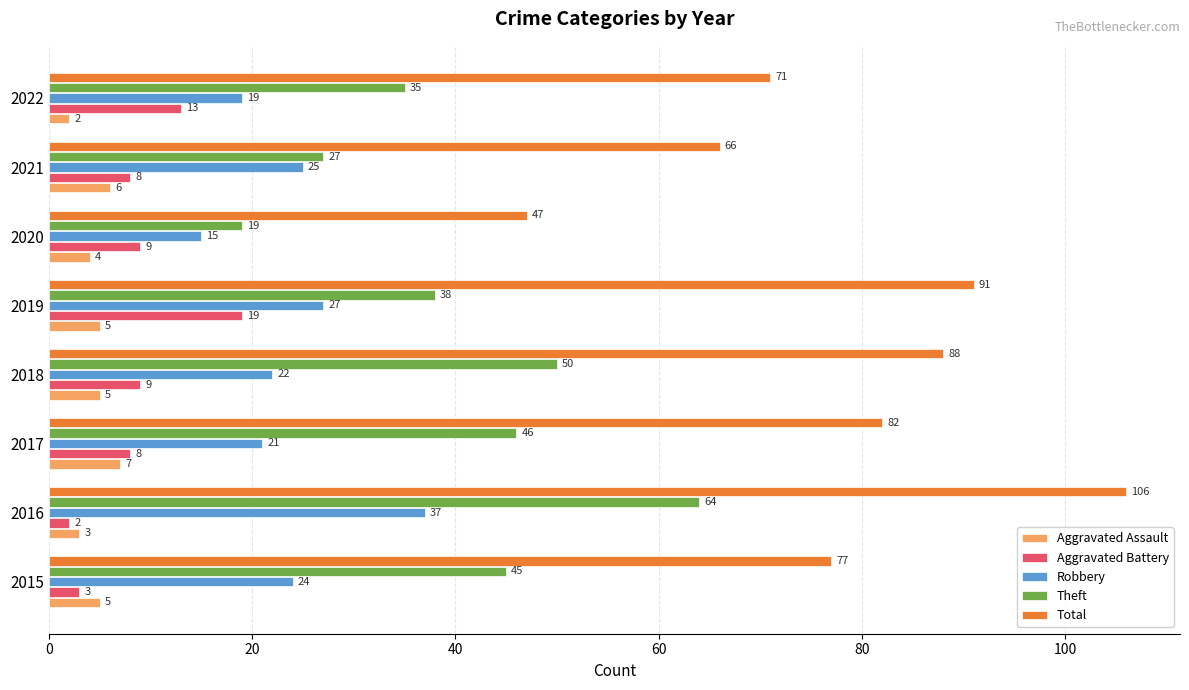

What are all the series names shown in the legend?

Aggravated Assault, Aggravated Battery, Robbery, Theft, Total